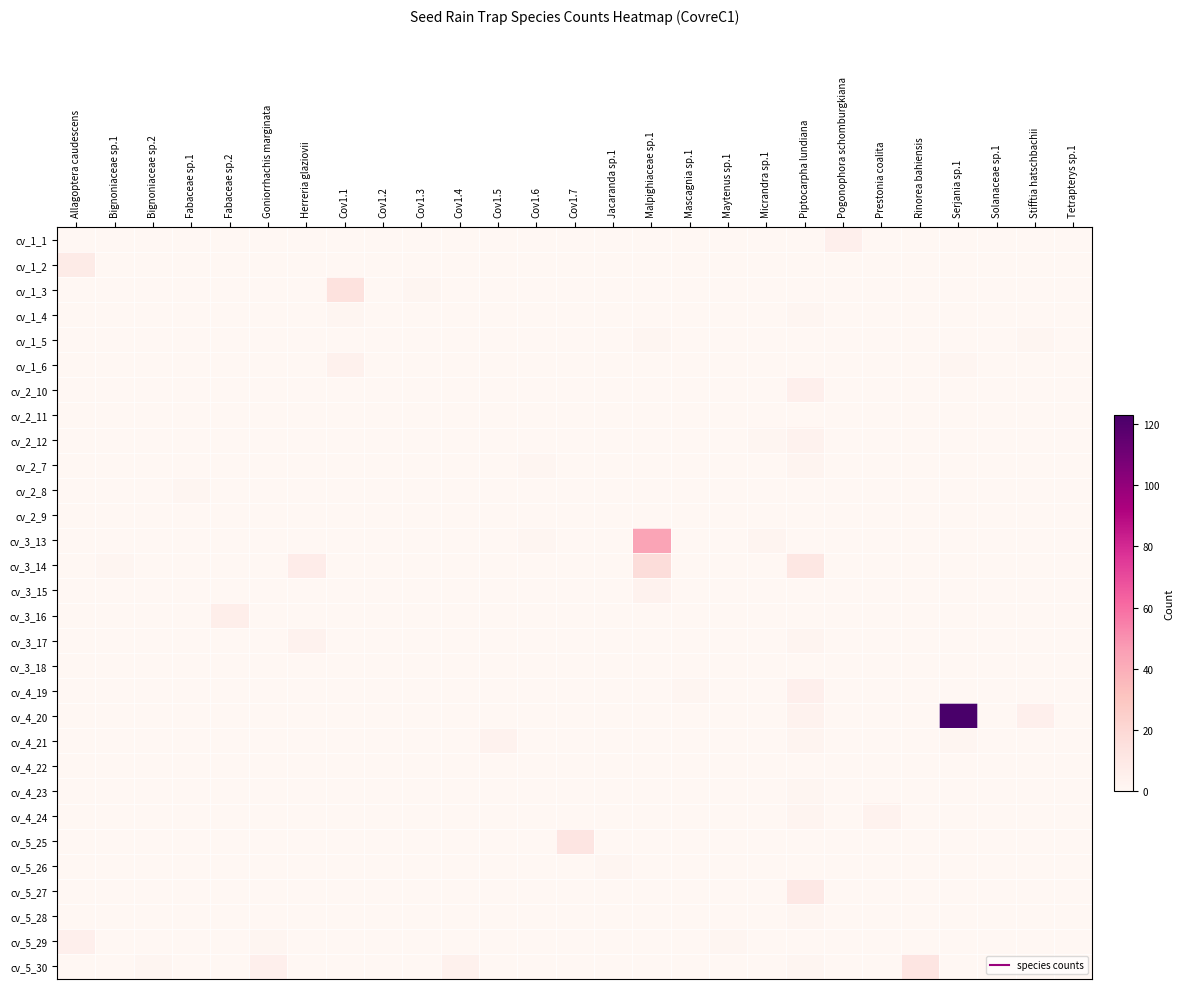

Reading left to right, list all the values displayed in this chart.

cv_1_1: Allagoptera caudescens=0	Bignoniaceae sp.1=0	Bignoniaceae sp.2=0	Fabaceae sp.1=0	Fabaceae sp.2=0	Goniorrhachis marginata=0	Herreria glaziovii=0	Cov1.1=0	Cov1.2=0	Cov1.3=0	Cov1.4=0	Cov1.5=0	Cov1.6=0	Cov1.7=0	Jacaranda sp.1=0	Malpighiaceae sp.1=0	Mascagnia sp.1=0	Maytenus sp.1=0	Micrandra sp.1=0	Piptocarpha lundiana=0	Pogonophora schomburgkiana=5	Prestonia coalita=0	Rinorea bahiensis=0	Serjania sp.1=0	Solanaceae sp.1=0	Stifftia hatschbachii=0	Tetrapterys sp.1=0
cv_1_2: Allagoptera caudescens=8	Bignoniaceae sp.1=0	Bignoniaceae sp.2=0	Fabaceae sp.1=0	Fabaceae sp.2=0	Goniorrhachis marginata=0	Herreria glaziovii=0	Cov1.1=0	Cov1.2=0	Cov1.3=0	Cov1.4=0	Cov1.5=0	Cov1.6=0	Cov1.7=0	Jacaranda sp.1=0	Malpighiaceae sp.1=0	Mascagnia sp.1=0	Maytenus sp.1=0	Micrandra sp.1=0	Piptocarpha lundiana=0	Pogonophora schomburgkiana=0	Prestonia coalita=0	Rinorea bahiensis=0	Serjania sp.1=0	Solanaceae sp.1=0	Stifftia hatschbachii=0	Tetrapterys sp.1=0
cv_1_3: Allagoptera caudescens=0	Bignoniaceae sp.1=0	Bignoniaceae sp.2=0	Fabaceae sp.1=0	Fabaceae sp.2=0	Goniorrhachis marginata=0	Herreria glaziovii=0	Cov1.1=14	Cov1.2=0	Cov1.3=1	Cov1.4=0	Cov1.5=0	Cov1.6=0	Cov1.7=0	Jacaranda sp.1=0	Malpighiaceae sp.1=0	Mascagnia sp.1=0	Maytenus sp.1=0	Micrandra sp.1=0	Piptocarpha lundiana=0	Pogonophora schomburgkiana=0	Prestonia coalita=0	Rinorea bahiensis=0	Serjania sp.1=0	Solanaceae sp.1=0	Stifftia hatschbachii=0	Tetrapterys sp.1=0
cv_1_4: Allagoptera caudescens=0	Bignoniaceae sp.1=0	Bignoniaceae sp.2=0	Fabaceae sp.1=0	Fabaceae sp.2=0	Goniorrhachis marginata=0	Herreria glaziovii=0	Cov1.1=1	Cov1.2=0	Cov1.3=0	Cov1.4=0	Cov1.5=0	Cov1.6=0	Cov1.7=0	Jacaranda sp.1=0	Malpighiaceae sp.1=0	Mascagnia sp.1=0	Maytenus sp.1=0	Micrandra sp.1=0	Piptocarpha lundiana=1	Pogonophora schomburgkiana=0	Prestonia coalita=0	Rinorea bahiensis=0	Serjania sp.1=0	Solanaceae sp.1=0	Stifftia hatschbachii=0	Tetrapterys sp.1=0
cv_1_5: Allagoptera caudescens=0	Bignoniaceae sp.1=0	Bignoniaceae sp.2=0	Fabaceae sp.1=0	Fabaceae sp.2=0	Goniorrhachis marginata=0	Herreria glaziovii=0	Cov1.1=0	Cov1.2=0	Cov1.3=0	Cov1.4=0	Cov1.5=0	Cov1.6=0	Cov1.7=0	Jacaranda sp.1=0	Malpighiaceae sp.1=1	Mascagnia sp.1=0	Maytenus sp.1=0	Micrandra sp.1=0	Piptocarpha lundiana=0	Pogonophora schomburgkiana=0	Prestonia coalita=0	Rinorea bahiensis=0	Serjania sp.1=0	Solanaceae sp.1=0	Stifftia hatschbachii=1	Tetrapterys sp.1=0
cv_1_6: Allagoptera caudescens=0	Bignoniaceae sp.1=0	Bignoniaceae sp.2=0	Fabaceae sp.1=0	Fabaceae sp.2=0	Goniorrhachis marginata=0	Herreria glaziovii=0	Cov1.1=4	Cov1.2=0	Cov1.3=0	Cov1.4=0	Cov1.5=0	Cov1.6=0	Cov1.7=0	Jacaranda sp.1=0	Malpighiaceae sp.1=0	Mascagnia sp.1=0	Maytenus sp.1=0	Micrandra sp.1=0	Piptocarpha lundiana=0	Pogonophora schomburgkiana=0	Prestonia coalita=0	Rinorea bahiensis=0	Serjania sp.1=1	Solanaceae sp.1=0	Stifftia hatschbachii=0	Tetrapterys sp.1=0
cv_2_10: Allagoptera caudescens=0	Bignoniaceae sp.1=0	Bignoniaceae sp.2=0	Fabaceae sp.1=0	Fabaceae sp.2=0	Goniorrhachis marginata=0	Herreria glaziovii=0	Cov1.1=0	Cov1.2=0	Cov1.3=0	Cov1.4=0	Cov1.5=0	Cov1.6=0	Cov1.7=0	Jacaranda sp.1=0	Malpighiaceae sp.1=0	Mascagnia sp.1=0	Maytenus sp.1=0	Micrandra sp.1=0	Piptocarpha lundiana=5	Pogonophora schomburgkiana=0	Prestonia coalita=0	Rinorea bahiensis=0	Serjania sp.1=0	Solanaceae sp.1=0	Stifftia hatschbachii=0	Tetrapterys sp.1=0
cv_2_11: Allagoptera caudescens=0	Bignoniaceae sp.1=0	Bignoniaceae sp.2=0	Fabaceae sp.1=0	Fabaceae sp.2=0	Goniorrhachis marginata=0	Herreria glaziovii=0	Cov1.1=0	Cov1.2=0	Cov1.3=0	Cov1.4=0	Cov1.5=0	Cov1.6=0	Cov1.7=0	Jacaranda sp.1=0	Malpighiaceae sp.1=0	Mascagnia sp.1=0	Maytenus sp.1=0	Micrandra sp.1=0	Piptocarpha lundiana=0	Pogonophora schomburgkiana=0	Prestonia coalita=0	Rinorea bahiensis=0	Serjania sp.1=0	Solanaceae sp.1=0	Stifftia hatschbachii=0	Tetrapterys sp.1=0
cv_2_12: Allagoptera caudescens=0	Bignoniaceae sp.1=0	Bignoniaceae sp.2=0	Fabaceae sp.1=0	Fabaceae sp.2=0	Goniorrhachis marginata=0	Herreria glaziovii=0	Cov1.1=0	Cov1.2=0	Cov1.3=0	Cov1.4=0	Cov1.5=0	Cov1.6=0	Cov1.7=0	Jacaranda sp.1=0	Malpighiaceae sp.1=0	Mascagnia sp.1=0	Maytenus sp.1=0	Micrandra sp.1=1	Piptocarpha lundiana=3	Pogonophora schomburgkiana=0	Prestonia coalita=0	Rinorea bahiensis=0	Serjania sp.1=0	Solanaceae sp.1=0	Stifftia hatschbachii=0	Tetrapterys sp.1=0
cv_2_7: Allagoptera caudescens=0	Bignoniaceae sp.1=0	Bignoniaceae sp.2=0	Fabaceae sp.1=0	Fabaceae sp.2=0	Goniorrhachis marginata=0	Herreria glaziovii=0	Cov1.1=0	Cov1.2=0	Cov1.3=0	Cov1.4=0	Cov1.5=0	Cov1.6=1	Cov1.7=0	Jacaranda sp.1=0	Malpighiaceae sp.1=0	Mascagnia sp.1=0	Maytenus sp.1=0	Micrandra sp.1=0	Piptocarpha lundiana=2	Pogonophora schomburgkiana=0	Prestonia coalita=0	Rinorea bahiensis=0	Serjania sp.1=0	Solanaceae sp.1=0	Stifftia hatschbachii=0	Tetrapterys sp.1=0
cv_2_8: Allagoptera caudescens=0	Bignoniaceae sp.1=0	Bignoniaceae sp.2=0	Fabaceae sp.1=1	Fabaceae sp.2=0	Goniorrhachis marginata=0	Herreria glaziovii=0	Cov1.1=0	Cov1.2=0	Cov1.3=0	Cov1.4=0	Cov1.5=0	Cov1.6=0	Cov1.7=0	Jacaranda sp.1=0	Malpighiaceae sp.1=0	Mascagnia sp.1=0	Maytenus sp.1=0	Micrandra sp.1=0	Piptocarpha lundiana=0	Pogonophora schomburgkiana=0	Prestonia coalita=0	Rinorea bahiensis=0	Serjania sp.1=0	Solanaceae sp.1=0	Stifftia hatschbachii=0	Tetrapterys sp.1=0
cv_2_9: Allagoptera caudescens=0	Bignoniaceae sp.1=0	Bignoniaceae sp.2=0	Fabaceae sp.1=0	Fabaceae sp.2=0	Goniorrhachis marginata=0	Herreria glaziovii=0	Cov1.1=0	Cov1.2=0	Cov1.3=0	Cov1.4=0	Cov1.5=0	Cov1.6=0	Cov1.7=0	Jacaranda sp.1=0	Malpighiaceae sp.1=0	Mascagnia sp.1=0	Maytenus sp.1=0	Micrandra sp.1=0	Piptocarpha lundiana=0	Pogonophora schomburgkiana=0	Prestonia coalita=0	Rinorea bahiensis=0	Serjania sp.1=0	Solanaceae sp.1=0	Stifftia hatschbachii=0	Tetrapterys sp.1=0
cv_3_13: Allagoptera caudescens=0	Bignoniaceae sp.1=0	Bignoniaceae sp.2=0	Fabaceae sp.1=0	Fabaceae sp.2=0	Goniorrhachis marginata=0	Herreria glaziovii=0	Cov1.1=0	Cov1.2=0	Cov1.3=0	Cov1.4=0	Cov1.5=0	Cov1.6=1	Cov1.7=0	Jacaranda sp.1=0	Malpighiaceae sp.1=44	Mascagnia sp.1=0	Maytenus sp.1=0	Micrandra sp.1=2	Piptocarpha lundiana=0	Pogonophora schomburgkiana=0	Prestonia coalita=0	Rinorea bahiensis=0	Serjania sp.1=0	Solanaceae sp.1=0	Stifftia hatschbachii=0	Tetrapterys sp.1=0
cv_3_14: Allagoptera caudescens=0	Bignoniaceae sp.1=1	Bignoniaceae sp.2=0	Fabaceae sp.1=0	Fabaceae sp.2=0	Goniorrhachis marginata=0	Herreria glaziovii=7	Cov1.1=0	Cov1.2=0	Cov1.3=0	Cov1.4=0	Cov1.5=0	Cov1.6=0	Cov1.7=0	Jacaranda sp.1=0	Malpighiaceae sp.1=17	Mascagnia sp.1=0	Maytenus sp.1=0	Micrandra sp.1=0	Piptocarpha lundiana=11	Pogonophora schomburgkiana=0	Prestonia coalita=0	Rinorea bahiensis=0	Serjania sp.1=0	Solanaceae sp.1=0	Stifftia hatschbachii=0	Tetrapterys sp.1=0
cv_3_15: Allagoptera caudescens=0	Bignoniaceae sp.1=0	Bignoniaceae sp.2=0	Fabaceae sp.1=0	Fabaceae sp.2=0	Goniorrhachis marginata=0	Herreria glaziovii=0	Cov1.1=0	Cov1.2=0	Cov1.3=0	Cov1.4=0	Cov1.5=0	Cov1.6=0	Cov1.7=0	Jacaranda sp.1=0	Malpighiaceae sp.1=3	Mascagnia sp.1=0	Maytenus sp.1=0	Micrandra sp.1=0	Piptocarpha lundiana=0	Pogonophora schomburgkiana=0	Prestonia coalita=0	Rinorea bahiensis=0	Serjania sp.1=0	Solanaceae sp.1=0	Stifftia hatschbachii=0	Tetrapterys sp.1=0
cv_3_16: Allagoptera caudescens=0	Bignoniaceae sp.1=0	Bignoniaceae sp.2=0	Fabaceae sp.1=0	Fabaceae sp.2=6	Goniorrhachis marginata=0	Herreria glaziovii=0	Cov1.1=0	Cov1.2=0	Cov1.3=0	Cov1.4=0	Cov1.5=0	Cov1.6=0	Cov1.7=0	Jacaranda sp.1=0	Malpighiaceae sp.1=0	Mascagnia sp.1=0	Maytenus sp.1=0	Micrandra sp.1=0	Piptocarpha lundiana=0	Pogonophora schomburgkiana=0	Prestonia coalita=0	Rinorea bahiensis=0	Serjania sp.1=0	Solanaceae sp.1=0	Stifftia hatschbachii=0	Tetrapterys sp.1=0
cv_3_17: Allagoptera caudescens=0	Bignoniaceae sp.1=0	Bignoniaceae sp.2=0	Fabaceae sp.1=0	Fabaceae sp.2=0	Goniorrhachis marginata=0	Herreria glaziovii=3	Cov1.1=0	Cov1.2=0	Cov1.3=0	Cov1.4=0	Cov1.5=0	Cov1.6=0	Cov1.7=0	Jacaranda sp.1=0	Malpighiaceae sp.1=0	Mascagnia sp.1=0	Maytenus sp.1=0	Micrandra sp.1=0	Piptocarpha lundiana=2	Pogonophora schomburgkiana=0	Prestonia coalita=0	Rinorea bahiensis=0	Serjania sp.1=0	Solanaceae sp.1=0	Stifftia hatschbachii=0	Tetrapterys sp.1=0
cv_3_18: Allagoptera caudescens=0	Bignoniaceae sp.1=0	Bignoniaceae sp.2=0	Fabaceae sp.1=0	Fabaceae sp.2=0	Goniorrhachis marginata=0	Herreria glaziovii=0	Cov1.1=0	Cov1.2=0	Cov1.3=0	Cov1.4=0	Cov1.5=0	Cov1.6=0	Cov1.7=0	Jacaranda sp.1=0	Malpighiaceae sp.1=0	Mascagnia sp.1=0	Maytenus sp.1=0	Micrandra sp.1=0	Piptocarpha lundiana=0	Pogonophora schomburgkiana=0	Prestonia coalita=0	Rinorea bahiensis=0	Serjania sp.1=0	Solanaceae sp.1=0	Stifftia hatschbachii=0	Tetrapterys sp.1=0
cv_4_19: Allagoptera caudescens=0	Bignoniaceae sp.1=0	Bignoniaceae sp.2=0	Fabaceae sp.1=0	Fabaceae sp.2=0	Goniorrhachis marginata=0	Herreria glaziovii=0	Cov1.1=0	Cov1.2=0	Cov1.3=0	Cov1.4=0	Cov1.5=0	Cov1.6=0	Cov1.7=0	Jacaranda sp.1=0	Malpighiaceae sp.1=0	Mascagnia sp.1=1	Maytenus sp.1=0	Micrandra sp.1=0	Piptocarpha lundiana=5	Pogonophora schomburgkiana=0	Prestonia coalita=0	Rinorea bahiensis=0	Serjania sp.1=0	Solanaceae sp.1=0	Stifftia hatschbachii=0	Tetrapterys sp.1=0
cv_4_20: Allagoptera caudescens=0	Bignoniaceae sp.1=0	Bignoniaceae sp.2=0	Fabaceae sp.1=0	Fabaceae sp.2=0	Goniorrhachis marginata=0	Herreria glaziovii=0	Cov1.1=0	Cov1.2=0	Cov1.3=0	Cov1.4=0	Cov1.5=0	Cov1.6=0	Cov1.7=0	Jacaranda sp.1=0	Malpighiaceae sp.1=0	Mascagnia sp.1=0	Maytenus sp.1=0	Micrandra sp.1=0	Piptocarpha lundiana=3	Pogonophora schomburgkiana=0	Prestonia coalita=0	Rinorea bahiensis=0	Serjania sp.1=123	Solanaceae sp.1=0	Stifftia hatschbachii=5	Tetrapterys sp.1=0
cv_4_21: Allagoptera caudescens=0	Bignoniaceae sp.1=0	Bignoniaceae sp.2=0	Fabaceae sp.1=0	Fabaceae sp.2=0	Goniorrhachis marginata=0	Herreria glaziovii=0	Cov1.1=0	Cov1.2=0	Cov1.3=0	Cov1.4=0	Cov1.5=3	Cov1.6=0	Cov1.7=0	Jacaranda sp.1=0	Malpighiaceae sp.1=0	Mascagnia sp.1=0	Maytenus sp.1=0	Micrandra sp.1=0	Piptocarpha lundiana=2	Pogonophora schomburgkiana=0	Prestonia coalita=0	Rinorea bahiensis=0	Serjania sp.1=1	Solanaceae sp.1=0	Stifftia hatschbachii=0	Tetrapterys sp.1=0
cv_4_22: Allagoptera caudescens=0	Bignoniaceae sp.1=0	Bignoniaceae sp.2=0	Fabaceae sp.1=0	Fabaceae sp.2=0	Goniorrhachis marginata=0	Herreria glaziovii=0	Cov1.1=0	Cov1.2=0	Cov1.3=0	Cov1.4=0	Cov1.5=0	Cov1.6=0	Cov1.7=0	Jacaranda sp.1=0	Malpighiaceae sp.1=0	Mascagnia sp.1=0	Maytenus sp.1=0	Micrandra sp.1=0	Piptocarpha lundiana=0	Pogonophora schomburgkiana=0	Prestonia coalita=0	Rinorea bahiensis=0	Serjania sp.1=0	Solanaceae sp.1=0	Stifftia hatschbachii=0	Tetrapterys sp.1=0
cv_4_23: Allagoptera caudescens=0	Bignoniaceae sp.1=0	Bignoniaceae sp.2=0	Fabaceae sp.1=0	Fabaceae sp.2=0	Goniorrhachis marginata=0	Herreria glaziovii=0	Cov1.1=0	Cov1.2=0	Cov1.3=0	Cov1.4=0	Cov1.5=0	Cov1.6=0	Cov1.7=0	Jacaranda sp.1=0	Malpighiaceae sp.1=0	Mascagnia sp.1=0	Maytenus sp.1=0	Micrandra sp.1=0	Piptocarpha lundiana=1	Pogonophora schomburgkiana=0	Prestonia coalita=0	Rinorea bahiensis=0	Serjania sp.1=0	Solanaceae sp.1=0	Stifftia hatschbachii=0	Tetrapterys sp.1=0
cv_4_24: Allagoptera caudescens=0	Bignoniaceae sp.1=0	Bignoniaceae sp.2=0	Fabaceae sp.1=0	Fabaceae sp.2=0	Goniorrhachis marginata=0	Herreria glaziovii=0	Cov1.1=0	Cov1.2=0	Cov1.3=0	Cov1.4=0	Cov1.5=0	Cov1.6=0	Cov1.7=0	Jacaranda sp.1=0	Malpighiaceae sp.1=0	Mascagnia sp.1=0	Maytenus sp.1=0	Micrandra sp.1=0	Piptocarpha lundiana=2	Pogonophora schomburgkiana=0	Prestonia coalita=3	Rinorea bahiensis=0	Serjania sp.1=0	Solanaceae sp.1=0	Stifftia hatschbachii=0	Tetrapterys sp.1=0
cv_5_25: Allagoptera caudescens=0	Bignoniaceae sp.1=0	Bignoniaceae sp.2=0	Fabaceae sp.1=0	Fabaceae sp.2=0	Goniorrhachis marginata=0	Herreria glaziovii=0	Cov1.1=0	Cov1.2=0	Cov1.3=0	Cov1.4=0	Cov1.5=0	Cov1.6=0	Cov1.7=12	Jacaranda sp.1=0	Malpighiaceae sp.1=0	Mascagnia sp.1=0	Maytenus sp.1=0	Micrandra sp.1=0	Piptocarpha lundiana=0	Pogonophora schomburgkiana=0	Prestonia coalita=0	Rinorea bahiensis=0	Serjania sp.1=0	Solanaceae sp.1=0	Stifftia hatschbachii=0	Tetrapterys sp.1=0
cv_5_26: Allagoptera caudescens=0	Bignoniaceae sp.1=0	Bignoniaceae sp.2=0	Fabaceae sp.1=0	Fabaceae sp.2=0	Goniorrhachis marginata=0	Herreria glaziovii=0	Cov1.1=0	Cov1.2=0	Cov1.3=0	Cov1.4=0	Cov1.5=0	Cov1.6=0	Cov1.7=0	Jacaranda sp.1=1	Malpighiaceae sp.1=0	Mascagnia sp.1=0	Maytenus sp.1=0	Micrandra sp.1=0	Piptocarpha lundiana=0	Pogonophora schomburgkiana=0	Prestonia coalita=0	Rinorea bahiensis=0	Serjania sp.1=0	Solanaceae sp.1=0	Stifftia hatschbachii=0	Tetrapterys sp.1=0
cv_5_27: Allagoptera caudescens=0	Bignoniaceae sp.1=0	Bignoniaceae sp.2=0	Fabaceae sp.1=0	Fabaceae sp.2=0	Goniorrhachis marginata=0	Herreria glaziovii=0	Cov1.1=0	Cov1.2=0	Cov1.3=0	Cov1.4=0	Cov1.5=0	Cov1.6=0	Cov1.7=0	Jacaranda sp.1=0	Malpighiaceae sp.1=0	Mascagnia sp.1=0	Maytenus sp.1=0	Micrandra sp.1=0	Piptocarpha lundiana=10	Pogonophora schomburgkiana=0	Prestonia coalita=0	Rinorea bahiensis=0	Serjania sp.1=0	Solanaceae sp.1=0	Stifftia hatschbachii=0	Tetrapterys sp.1=0
cv_5_28: Allagoptera caudescens=0	Bignoniaceae sp.1=0	Bignoniaceae sp.2=0	Fabaceae sp.1=0	Fabaceae sp.2=0	Goniorrhachis marginata=0	Herreria glaziovii=0	Cov1.1=0	Cov1.2=0	Cov1.3=0	Cov1.4=0	Cov1.5=0	Cov1.6=0	Cov1.7=0	Jacaranda sp.1=0	Malpighiaceae sp.1=0	Mascagnia sp.1=0	Maytenus sp.1=0	Micrandra sp.1=0	Piptocarpha lundiana=1	Pogonophora schomburgkiana=0	Prestonia coalita=0	Rinorea bahiensis=0	Serjania sp.1=0	Solanaceae sp.1=0	Stifftia hatschbachii=0	Tetrapterys sp.1=0
cv_5_29: Allagoptera caudescens=5	Bignoniaceae sp.1=0	Bignoniaceae sp.2=0	Fabaceae sp.1=0	Fabaceae sp.2=0	Goniorrhachis marginata=1	Herreria glaziovii=0	Cov1.1=0	Cov1.2=0	Cov1.3=0	Cov1.4=0	Cov1.5=0	Cov1.6=0	Cov1.7=0	Jacaranda sp.1=0	Malpighiaceae sp.1=0	Mascagnia sp.1=0	Maytenus sp.1=1	Micrandra sp.1=0	Piptocarpha lundiana=0	Pogonophora schomburgkiana=0	Prestonia coalita=0	Rinorea bahiensis=0	Serjania sp.1=0	Solanaceae sp.1=0	Stifftia hatschbachii=0	Tetrapterys sp.1=0
cv_5_30: Allagoptera caudescens=0	Bignoniaceae sp.1=0	Bignoniaceae sp.2=1	Fabaceae sp.1=0	Fabaceae sp.2=0	Goniorrhachis marginata=5	Herreria glaziovii=0	Cov1.1=0	Cov1.2=0	Cov1.3=0	Cov1.4=4	Cov1.5=0	Cov1.6=0	Cov1.7=0	Jacaranda sp.1=0	Malpighiaceae sp.1=0	Mascagnia sp.1=0	Maytenus sp.1=0	Micrandra sp.1=0	Piptocarpha lundiana=1	Pogonophora schomburgkiana=0	Prestonia coalita=0	Rinorea bahiensis=12	Serjania sp.1=0	Solanaceae sp.1=0	Stifftia hatschbachii=0	Tetrapterys sp.1=0